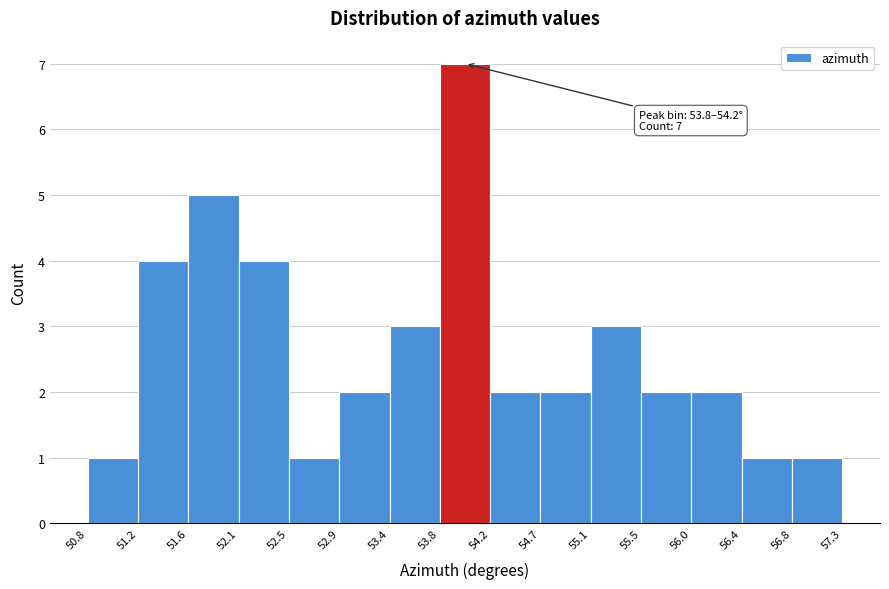

Which range on the x-axis has the tallest bar?

53.8 to 54.2